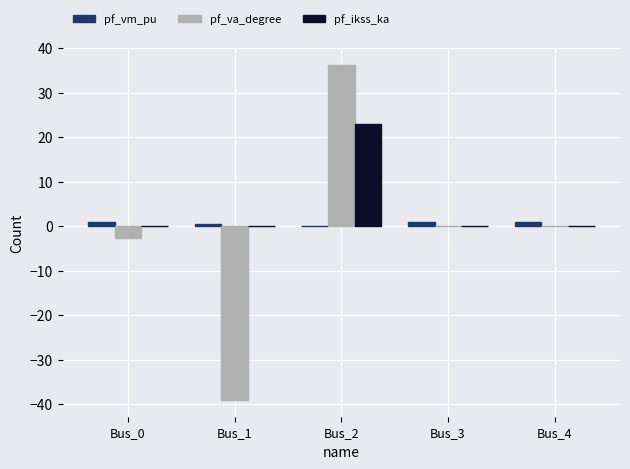

Between Bus_0 and Bus_1, which series saw the biggest shift?

pf_va_degree